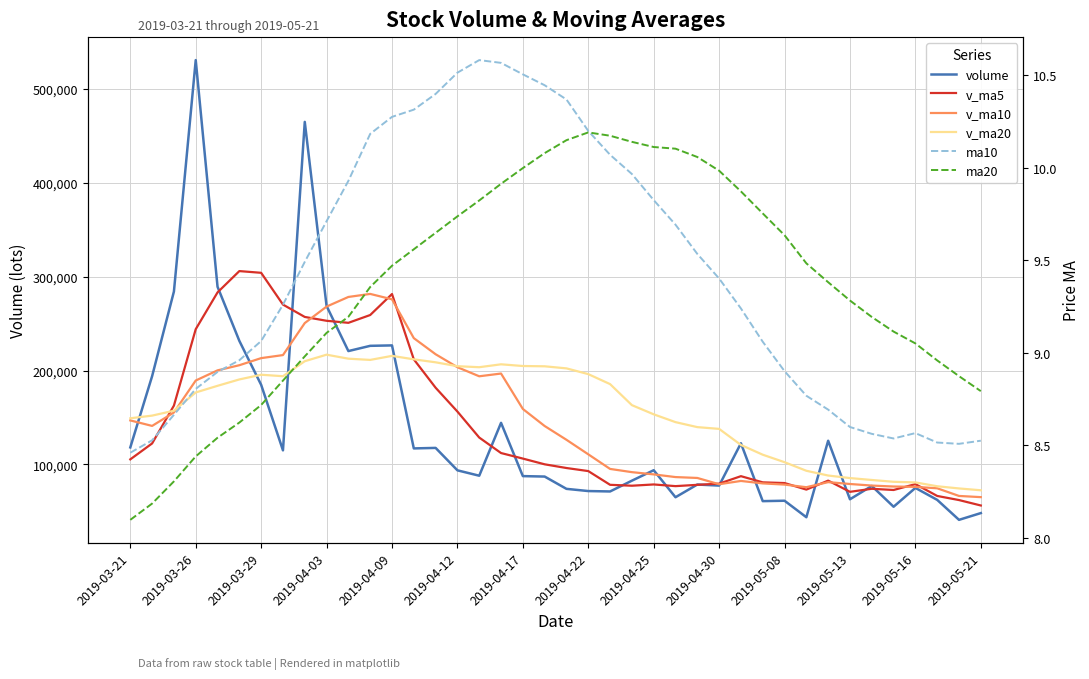

Which series has the largest total across all categories?

v_ma20